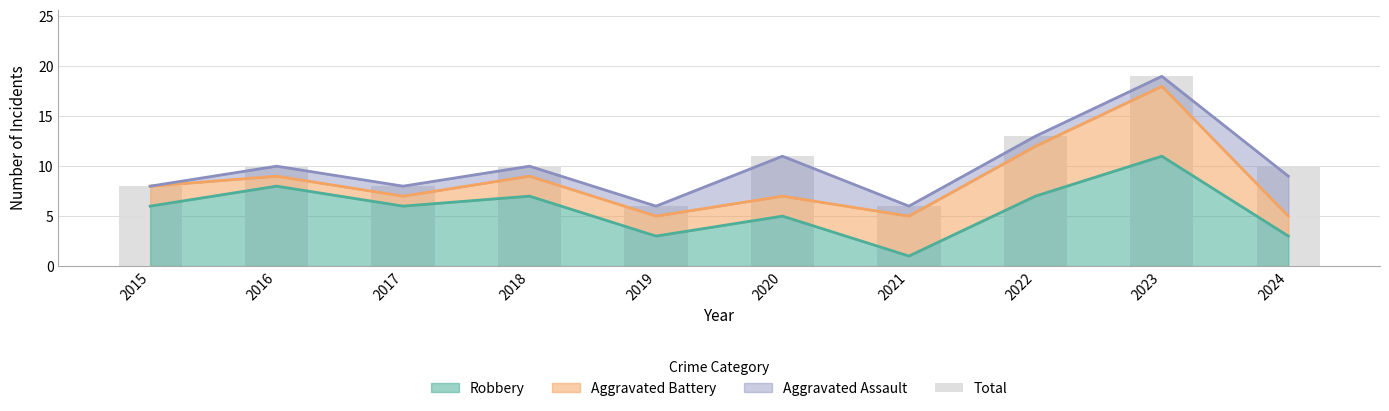

Reading left to right, transcribe all the data shown in this chart.

2015=8	2016=10	2017=8	2018=10	2019=6	2020=11	2021=6	2022=13	2023=19	2024=10